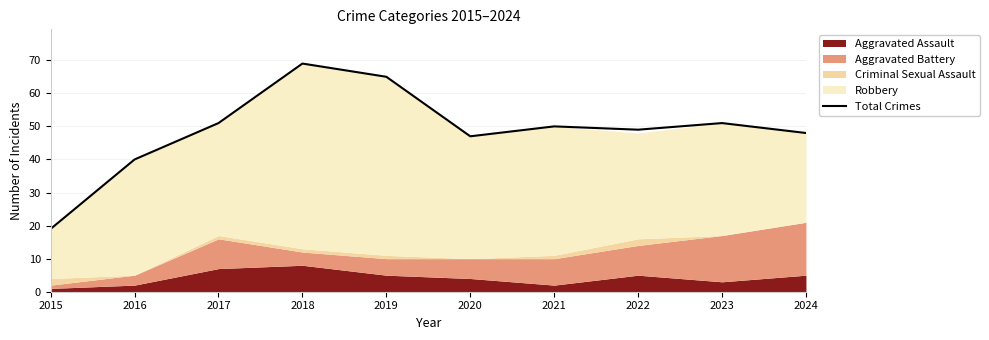

True or false: Total Crimes has a value of 40 at 2016.

True